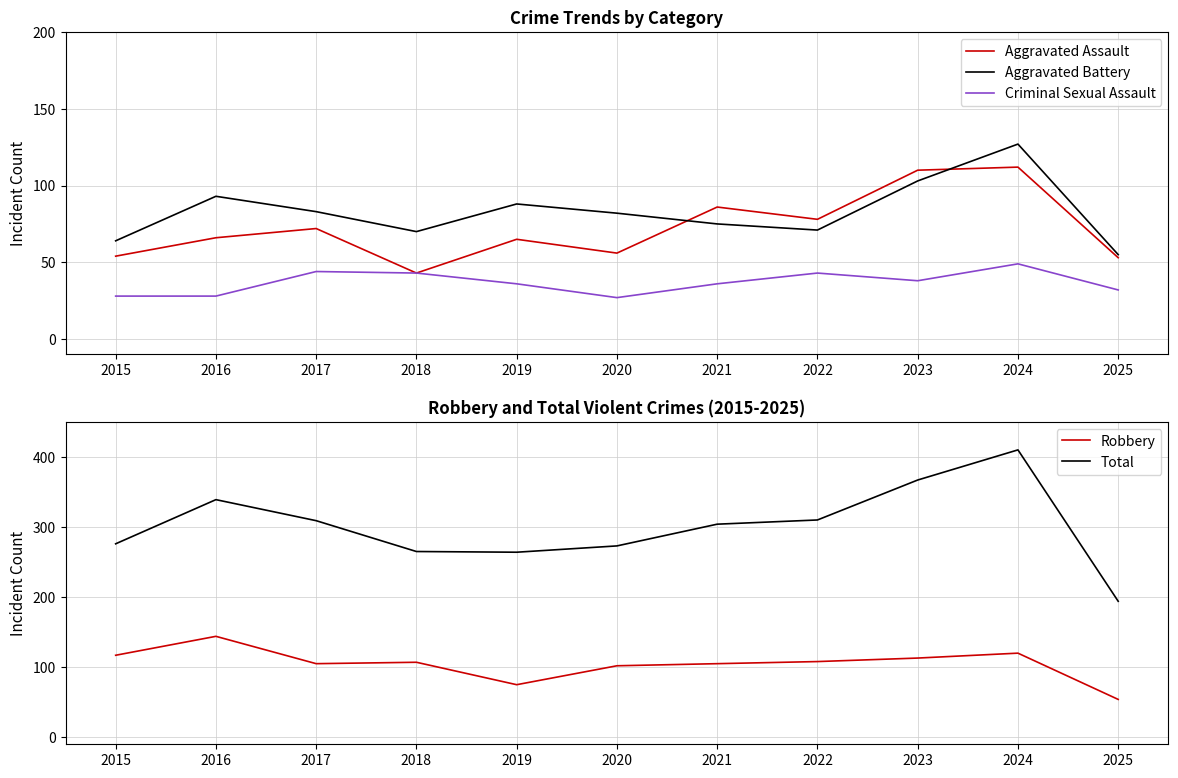

True or false: Total and Aggravated Assault intersect in this chart.

False